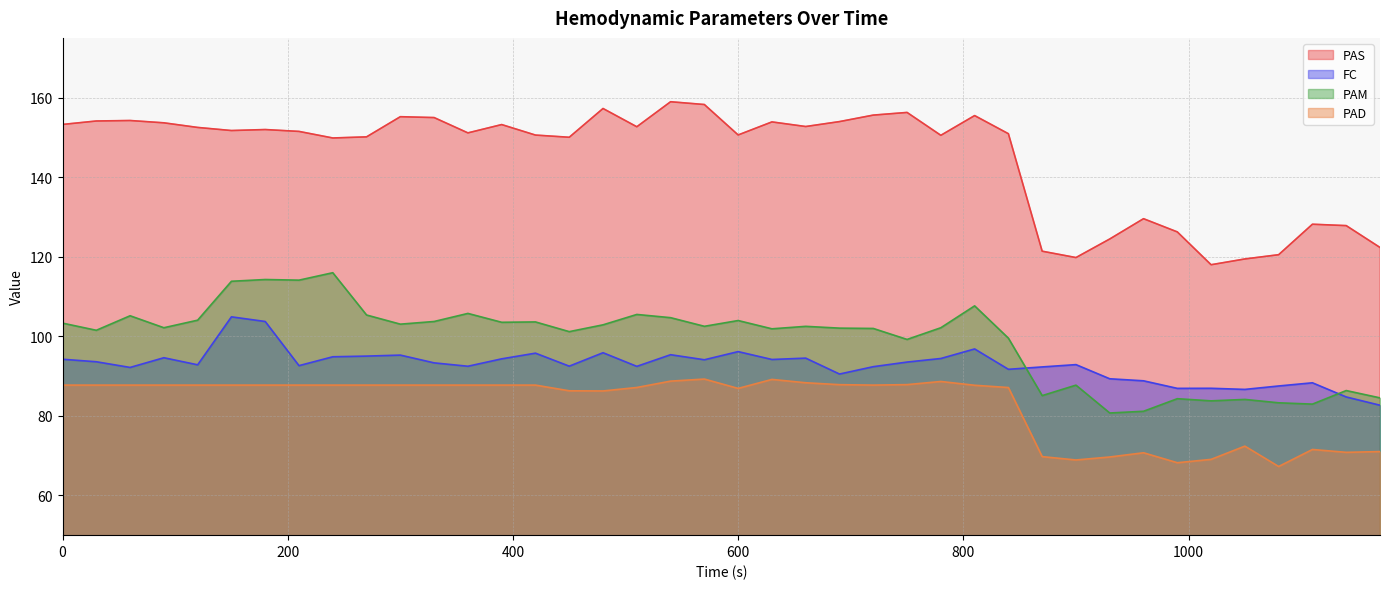

Reading right to left, what are all the values shown in this chart?

PAS: 1170=122.3	1140=127.8	1110=128.2	1080=120.5	1050=119.4	1020=118.0	990=126.2	960=129.6	930=124.5	900=119.8	870=121.4	840=150.9	810=155.5	780=150.5	750=156.3	720=155.6	690=154.0	660=152.7	630=153.9	600=150.6	570=158.2	540=158.9	510=152.7	480=157.2	450=150.0	420=150.6	390=153.2	360=151.1	330=155.0	300=155.2	270=150.1	240=149.8	210=151.5	180=152.0	150=151.7	120=152.5	90=153.7	60=154.2	30=154.1	0=153.2
FC: 1170=82.7	1140=84.7	1110=88.3	1080=87.5	1050=86.6	1020=86.9	990=86.9	960=88.8	930=89.3	900=92.9	870=92.3	840=91.7	810=96.8	780=94.4	750=93.5	720=92.3	690=90.5	660=94.5	630=94.2	600=96.1	570=94.1	540=95.4	510=92.4	480=95.9	450=92.5	420=95.8	390=94.3	360=92.5	330=93.3	300=95.3	270=95.0	240=94.8	210=92.6	180=103.7	150=104.9	120=92.8	90=94.6	60=92.2	30=93.6	0=94.2
PAM: 1170=84.5	1140=86.3	1110=82.9	1080=83.3	1050=84.1	1020=83.8	990=84.3	960=81.1	930=80.7	900=87.7	870=85.1	840=99.5	810=107.6	780=102.1	750=99.2	720=102.0	690=102.0	660=102.5	630=101.9	600=104.0	570=102.5	540=104.7	510=105.5	480=102.9	450=101.2	420=103.6	390=103.5	360=105.7	330=103.7	300=103.0	270=105.3	240=116.0	210=114.1	180=114.3	150=113.8	120=104.0	90=102.1	60=105.2	30=101.5	0=103.3
PAD: 1170=71.0	1140=70.8	1110=71.5	1080=67.3	1050=72.4	1020=69.0	990=68.2	960=70.7	930=69.7	900=68.9	870=69.7	840=87.1	810=87.7	780=88.6	750=87.8	720=87.7	690=87.8	660=88.3	630=89.2	600=86.9	570=89.2	540=88.7	510=87.1	480=86.2	450=86.3	420=87.7	390=87.7	360=87.7	330=87.7	300=87.7	270=87.7	240=87.7	210=87.7	180=87.7	150=87.7	120=87.7	90=87.7	60=87.7	30=87.7	0=87.7